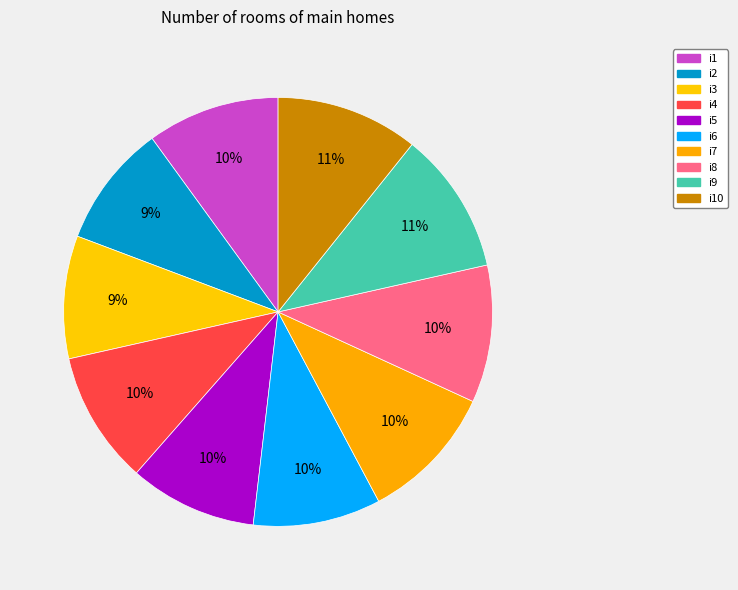

To the nearest percent, what is the average slice percentage?

10%